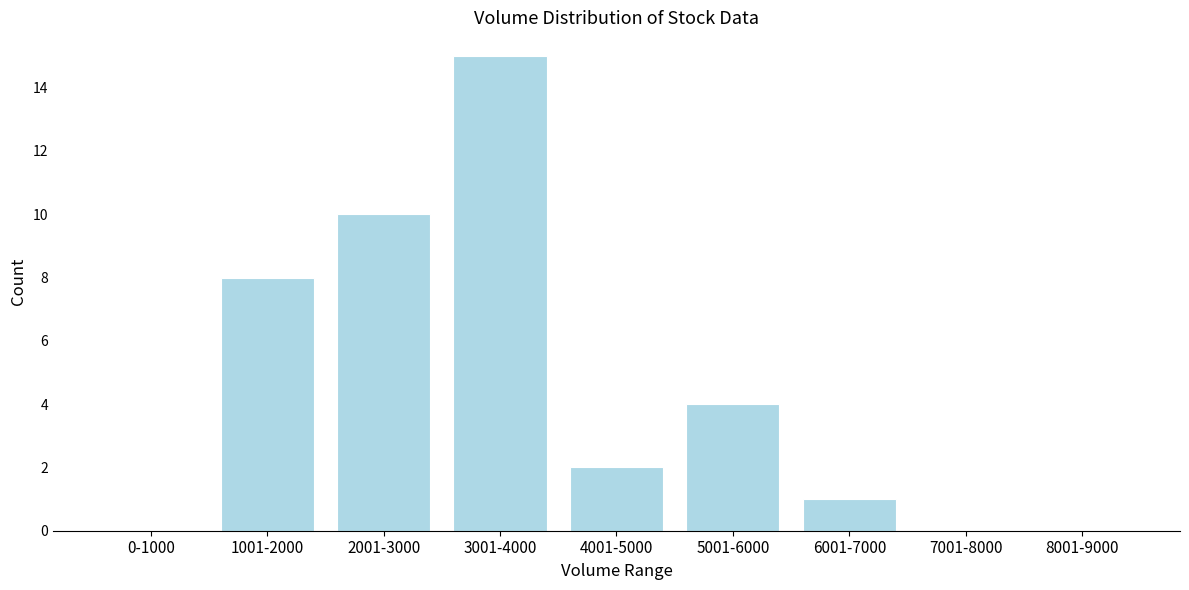

Reading left to right, transcribe all the data shown in this chart.

0-1000=0	1001-2000=8	2001-3000=10	3001-4000=15	4001-5000=2	5001-6000=4	6001-7000=1	7001-8000=0	8001-9000=0